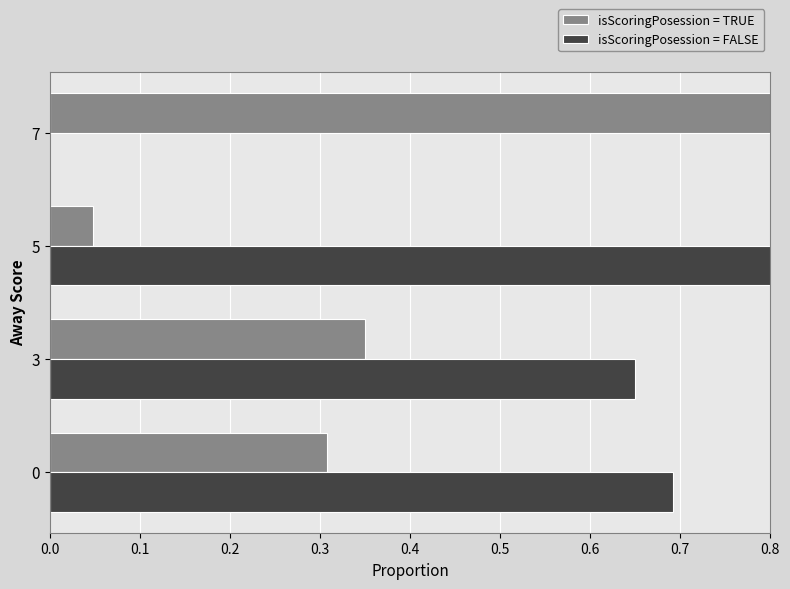

Rank the series by their average value, from highest to lowest.

isScoringPosession = FALSE, isScoringPosession = TRUE